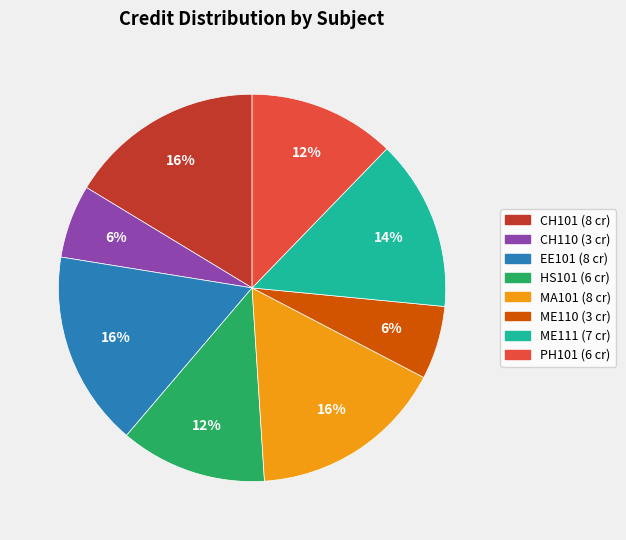

To the nearest percent, what is the combined percentage of ME111 and EE101?

31%